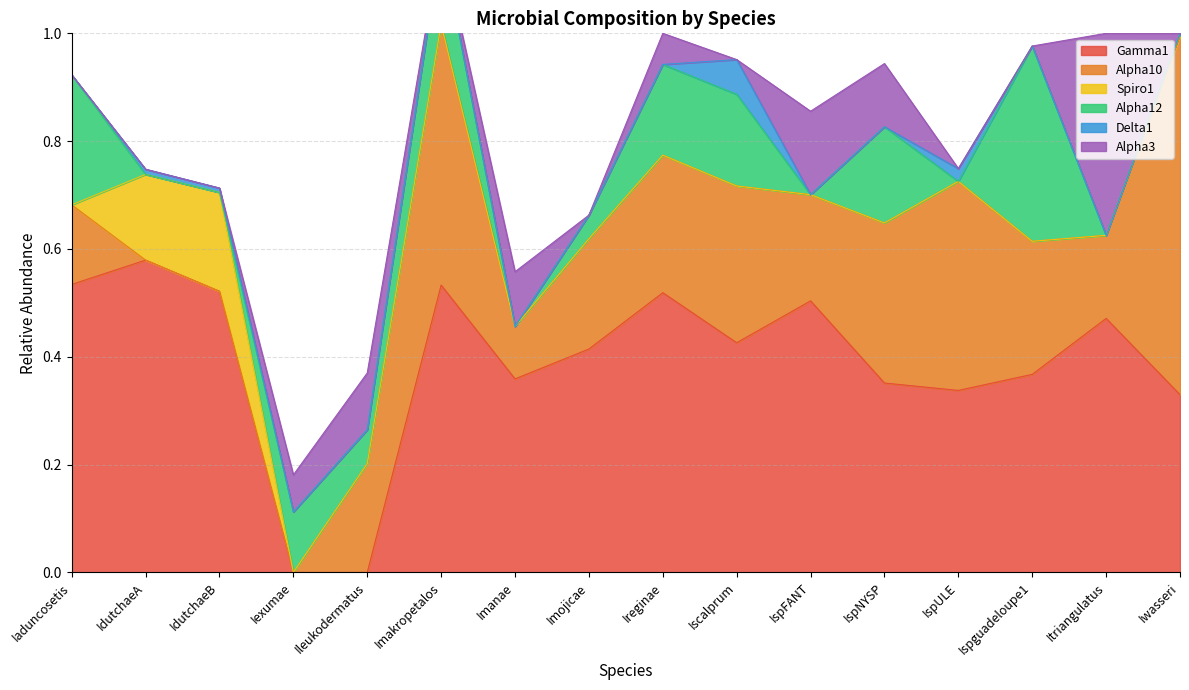

List the labels in order of Alpha3 value, largest first.

Itriangulatus, IspFANT, IspNYSP, Ileukodermatus, Imanae, Iexumae, Ireginae, Iaduncosetis, IdutchaeA, IdutchaeB, Imakropetalos, Imojicae, Iscalprum, IspULE, Ispguadeloupe1, Iwasseri